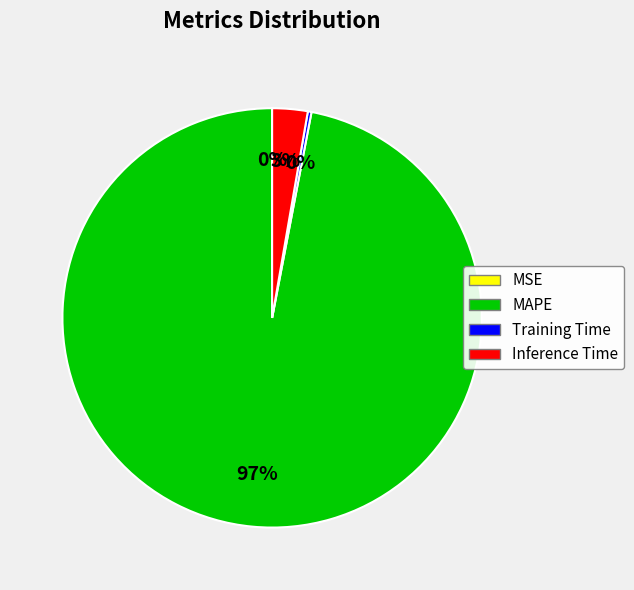

To the nearest percent, what is the difference between the largest and smallest slice percentages?

97%